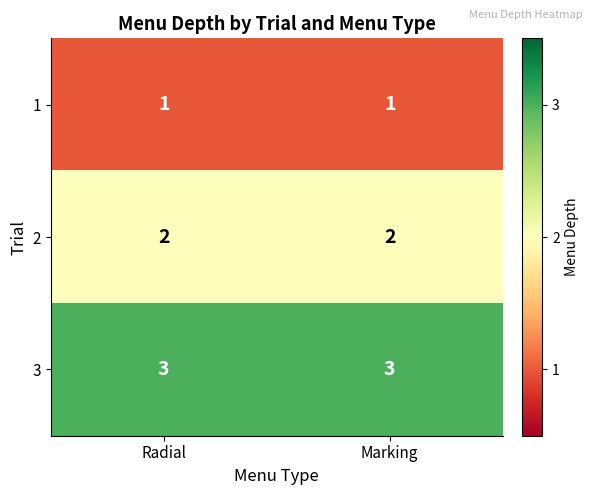

Reading left to right, transcribe all the data shown in this chart.

1: Radial=1	Marking=1
2: Radial=2	Marking=2
3: Radial=3	Marking=3